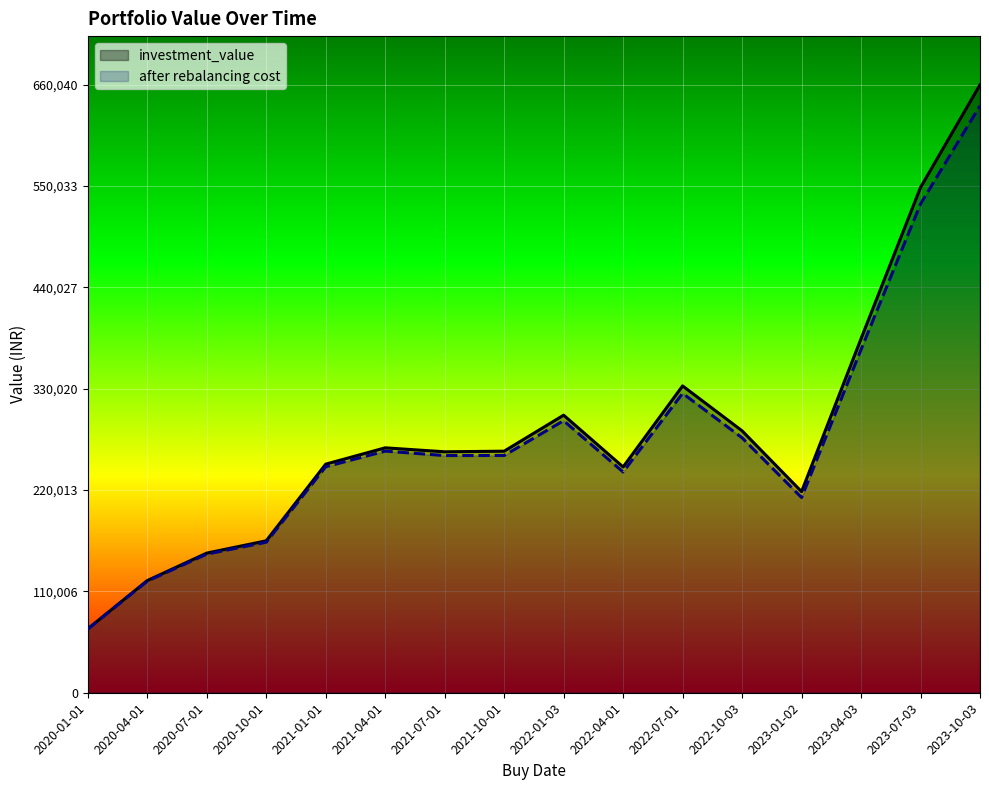

Where is the first local maximum for after rebalancing cost?

2021-04-01